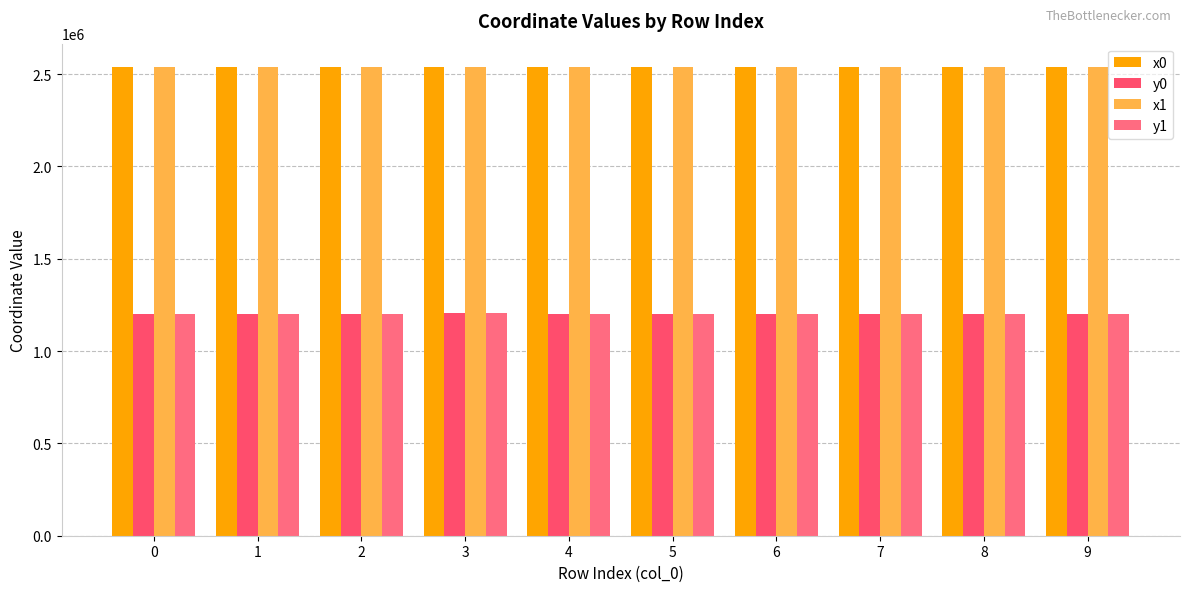

Which label corresponds to the smallest value in the chart?

5